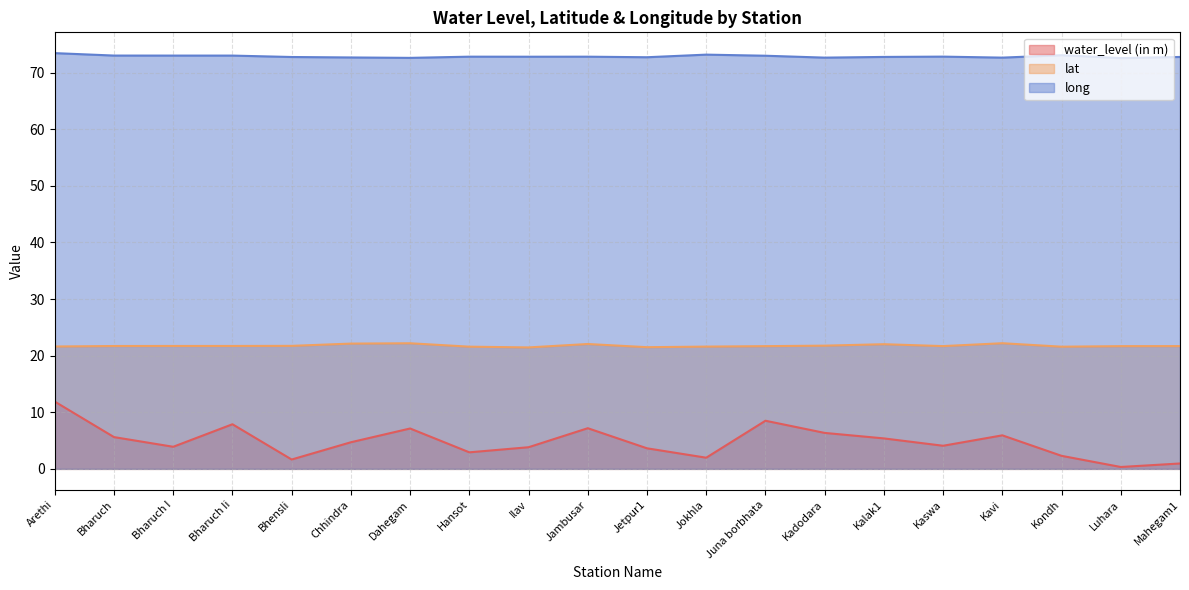

True or false: lat has more than 1 interior local peaks.

True